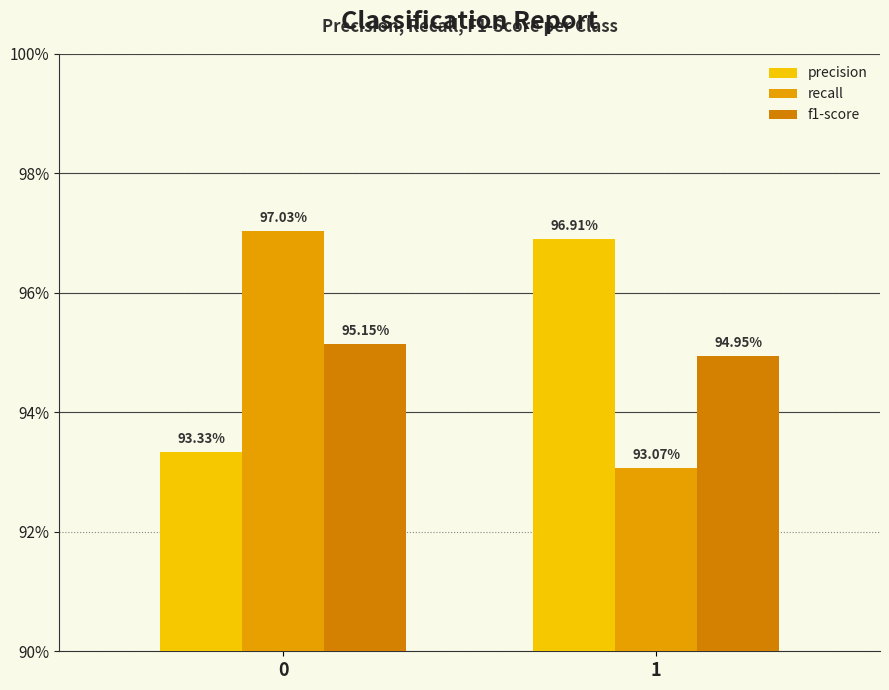

Does the chart contain any negative values?

No